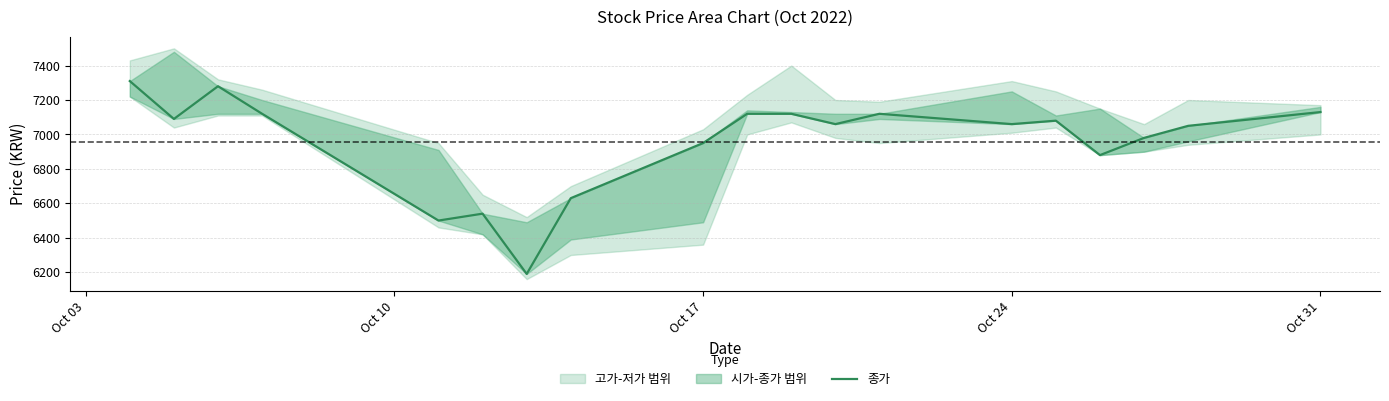

Where does the data first go above 7060?

Oct 03